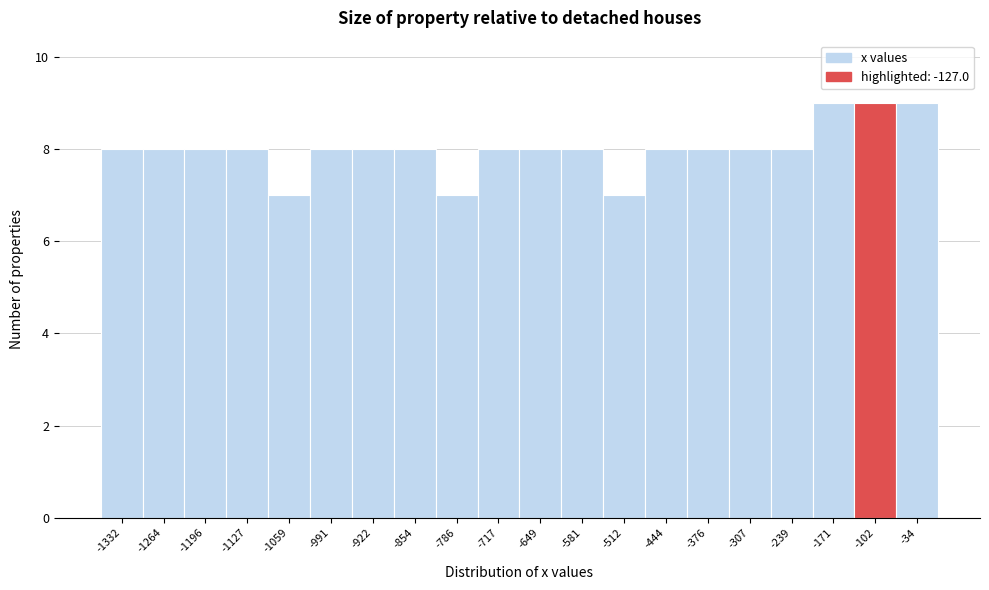

Reading left to right, list every bar in this chart as the range it spans on the x-axis followed by its height. Neither the bar edges nor the heights are printed on the chart, so give them approximately, as read against the axes.

-1370 to -1300: 8
-1300 to -1230: 8
-1230 to -1160: 8
-1160 to -1090: 8
-1090 to -1020: 7
-1020 to -960: 8
-960 to -890: 8
-890 to -820: 8
-820 to -750: 7
-750 to -680: 8
-680 to -610: 8
-610 to -550: 8
-550 to -480: 7
-480 to -410: 8
-410 to -340: 8
-340 to -270: 8
-270 to -200: 8
-200 to -140: 9
-140 to -70: 9
-70 to 0: 9